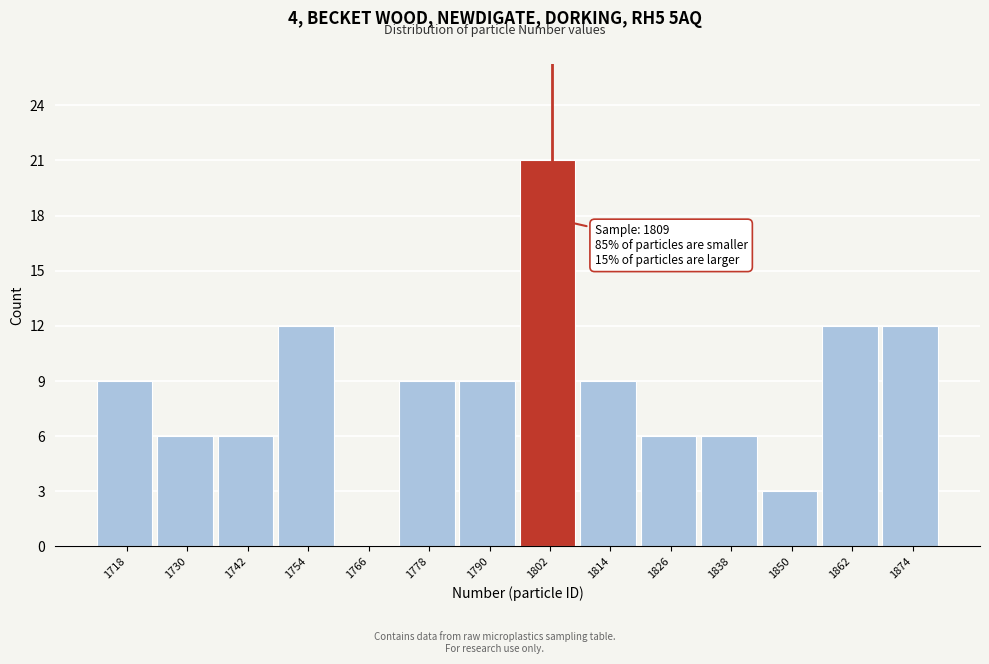

Reading left to right, list all the values displayed in this chart.

1718=9	1730=6	1742=6	1754=12	1766=0	1778=9	1790=9	1802=21	1814=9	1826=6	1838=6	1850=3	1862=12	1874=12